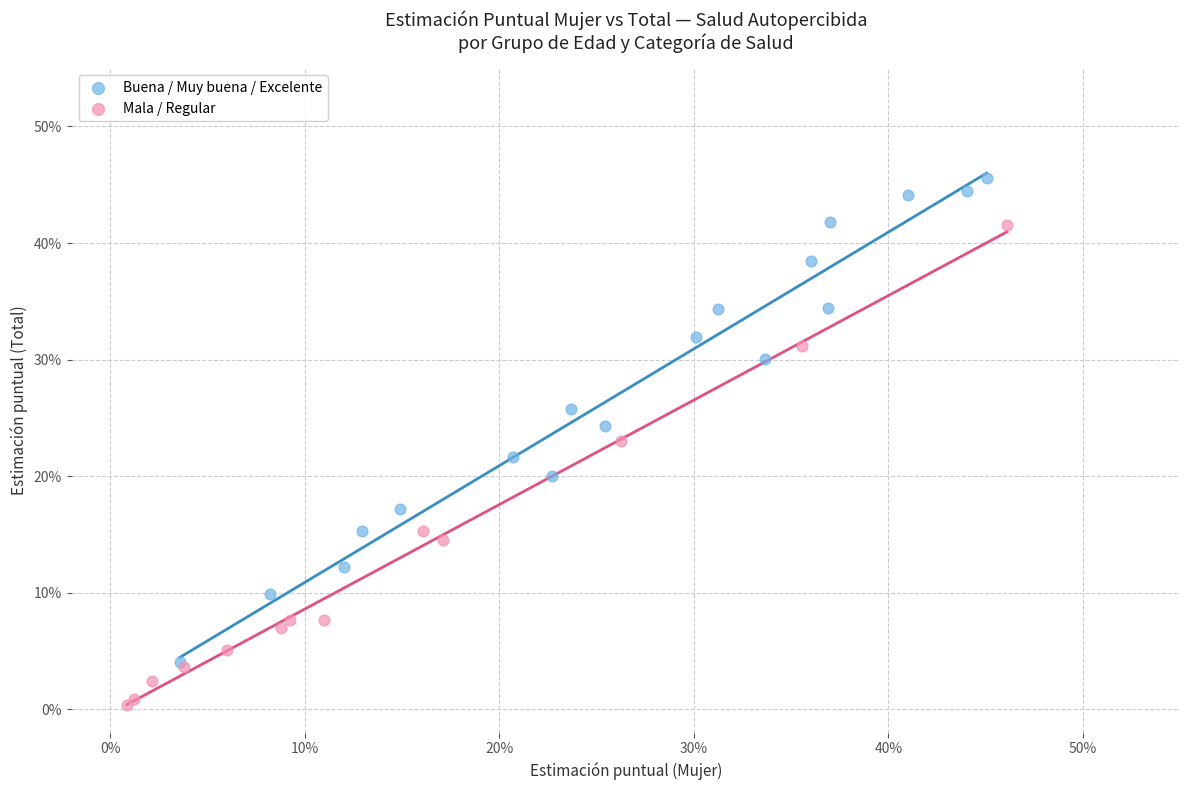

Which series contains the highest Y value?

Buena / Muy buena / Excelente